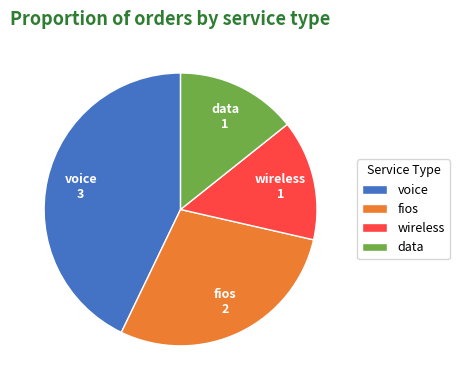

Do fios and data together represent more than half of the pie?

No